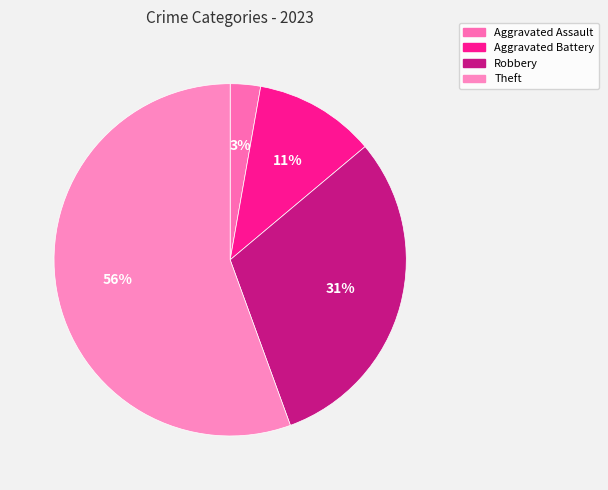

True or false: Robbery accounts for 31% of the total.

True